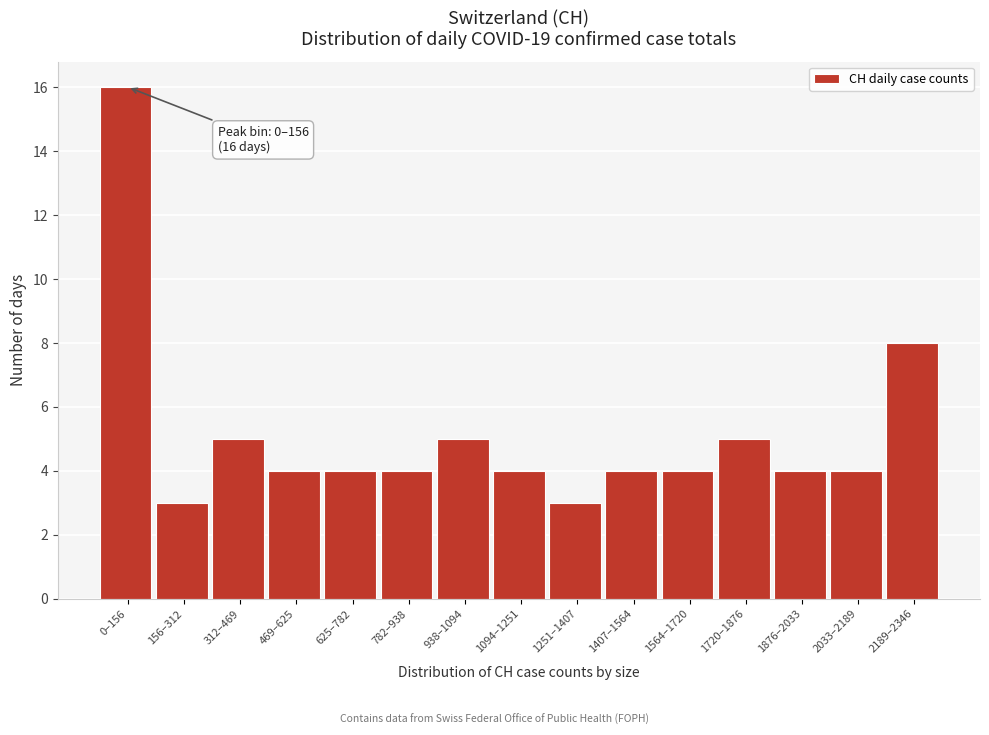

Reading left to right, extract all data points from this chart.

16	3	5	4	4	4	5	4	3	4	4	5	4	4	8